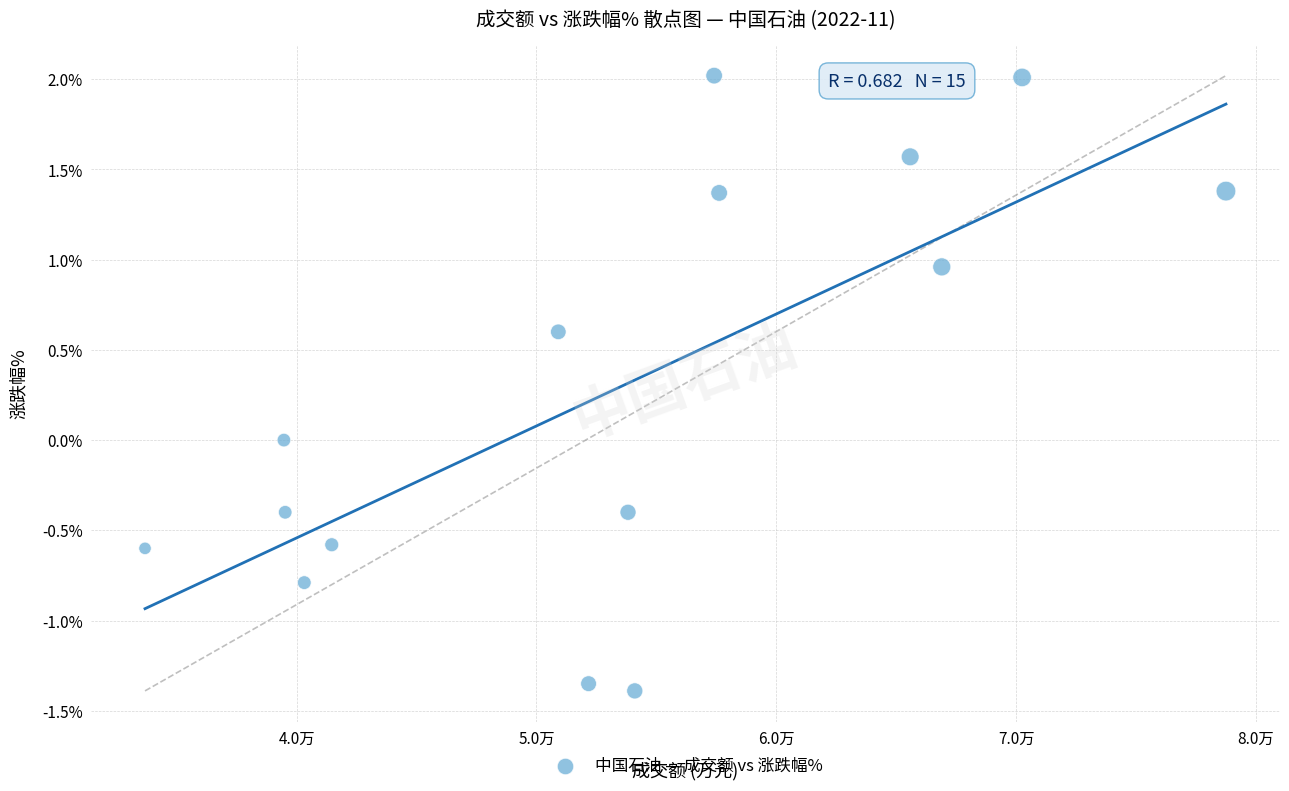

What is the range of Y values (max minus min)?

3.4